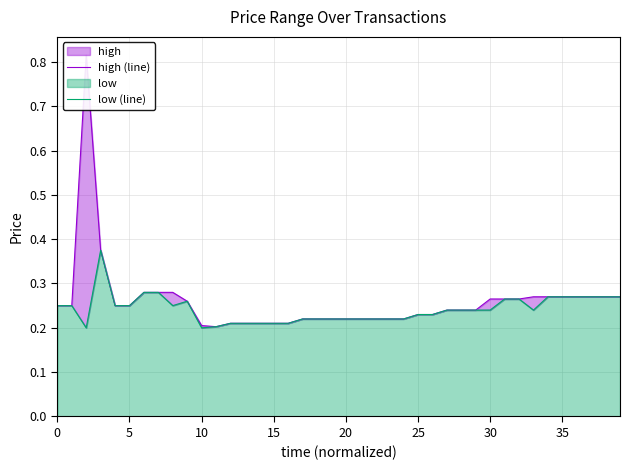

List the series in order of their overall mean, highest first.

high (line), low (line)